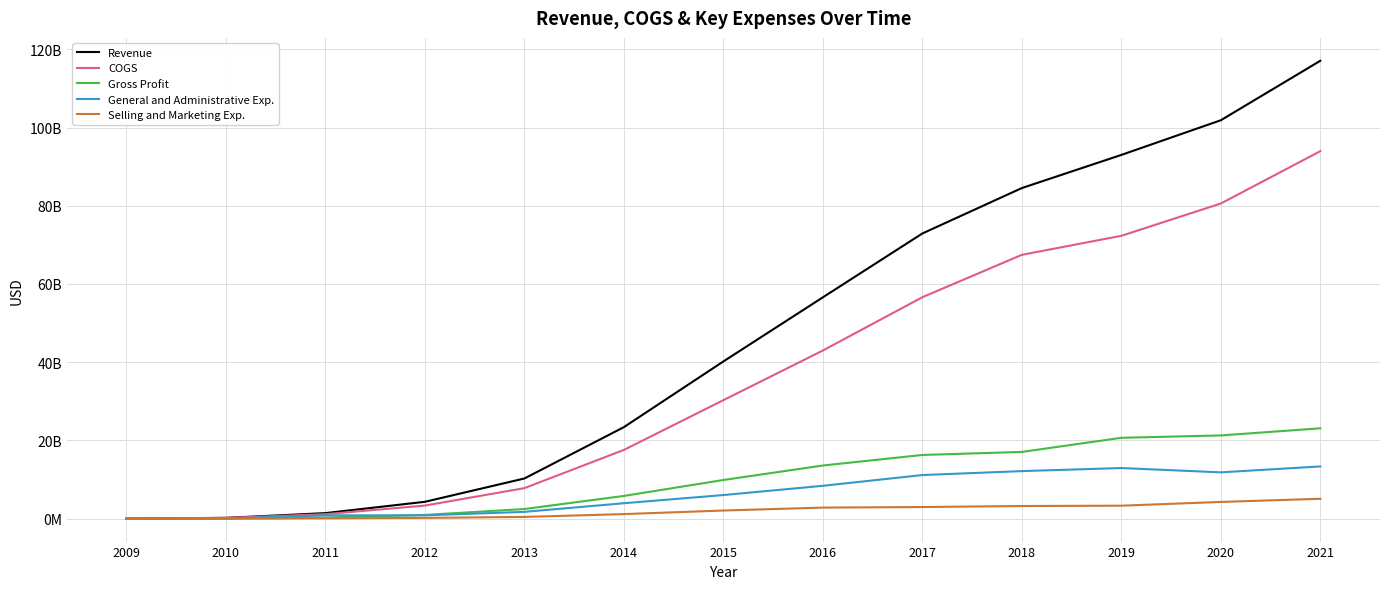

What are all the series names shown in the legend?

Revenue, COGS, Gross Profit, General and Administrative Exp., Selling and Marketing Exp.